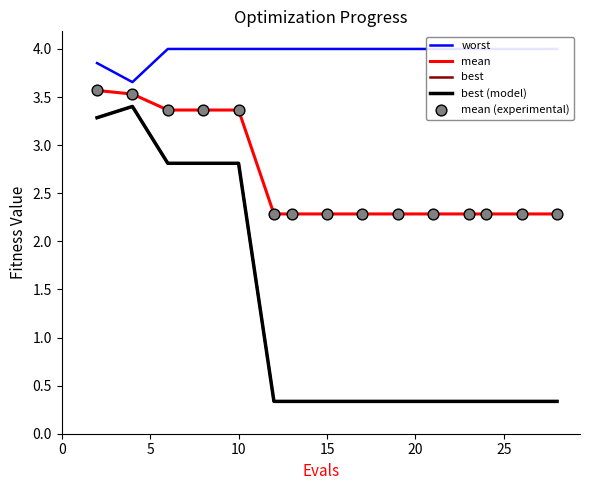

At how many categories does at least one series exceed 2?

15